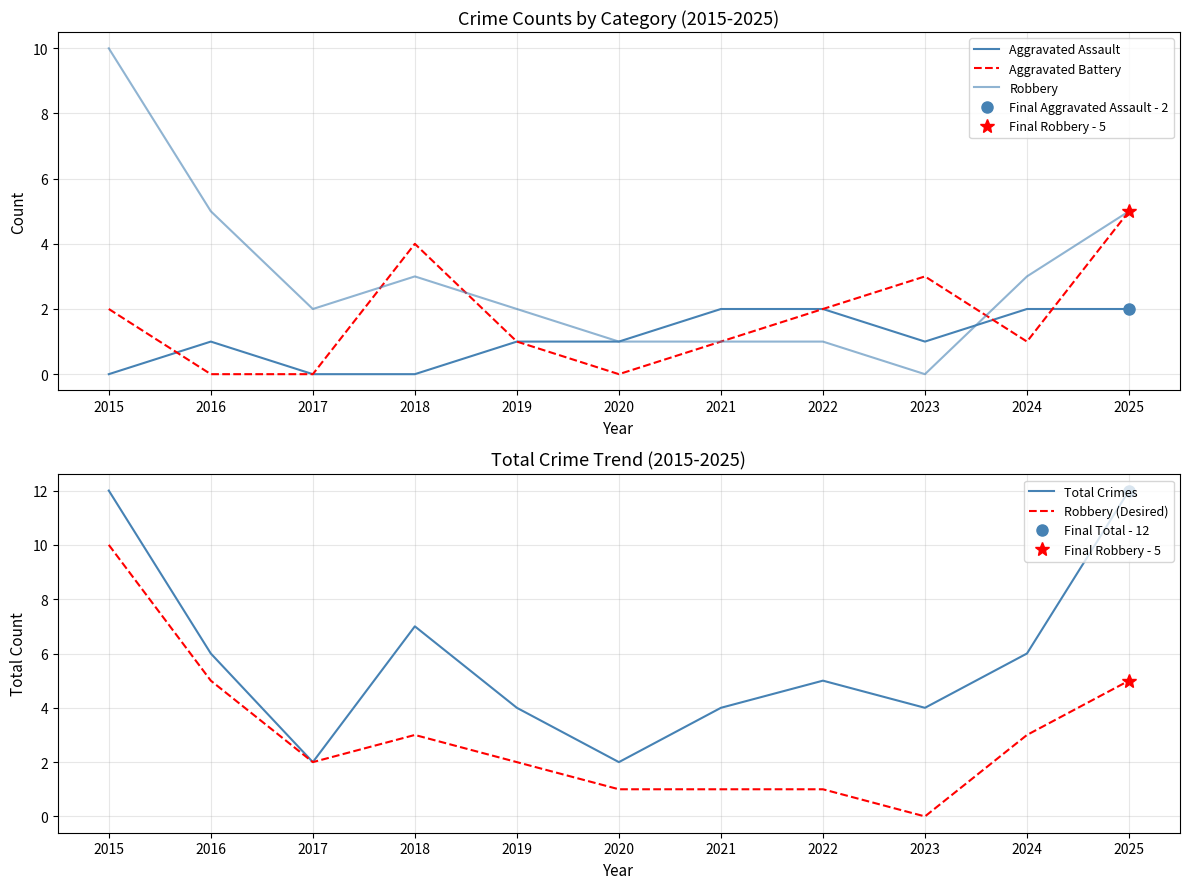

What is the sum of all Robbery values?

33